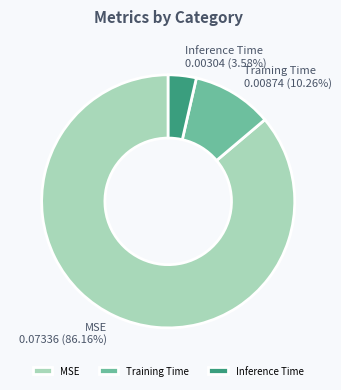

True or false: MSE accounts for 86% of the total.

True